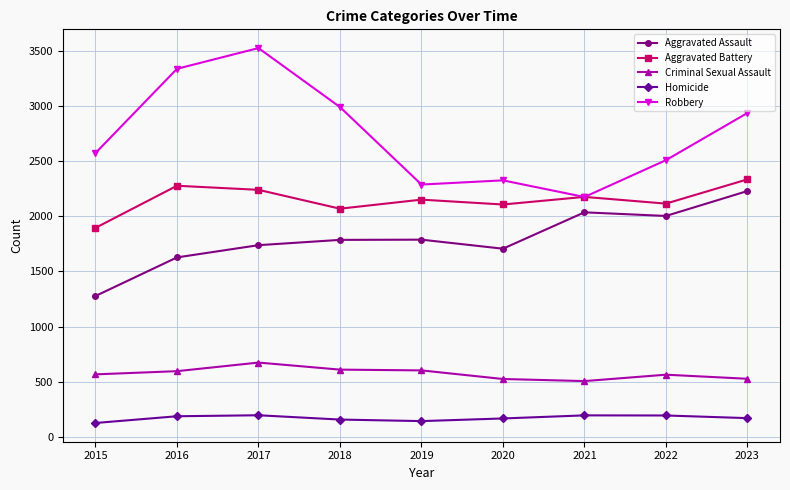

Which series has the widest spread of values?

Robbery